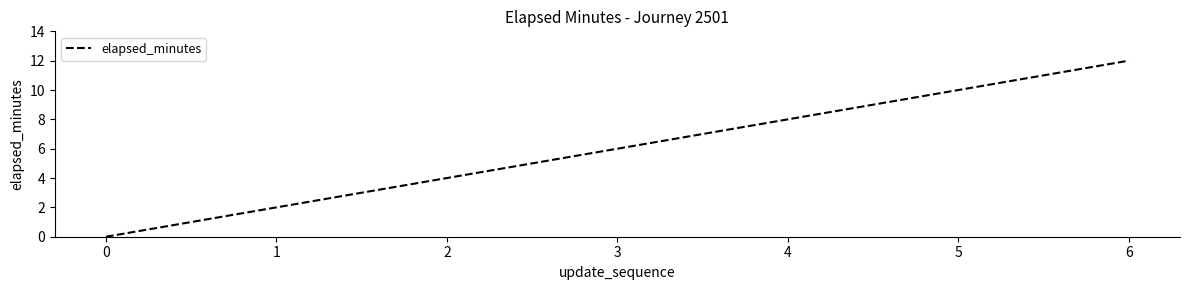

What is the approximate value at 3, to the nearest 5?

5